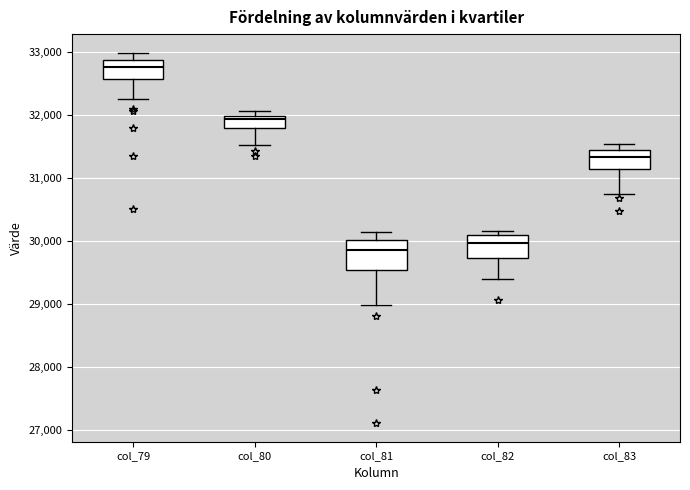

Which box has the lowest median line?

col_81